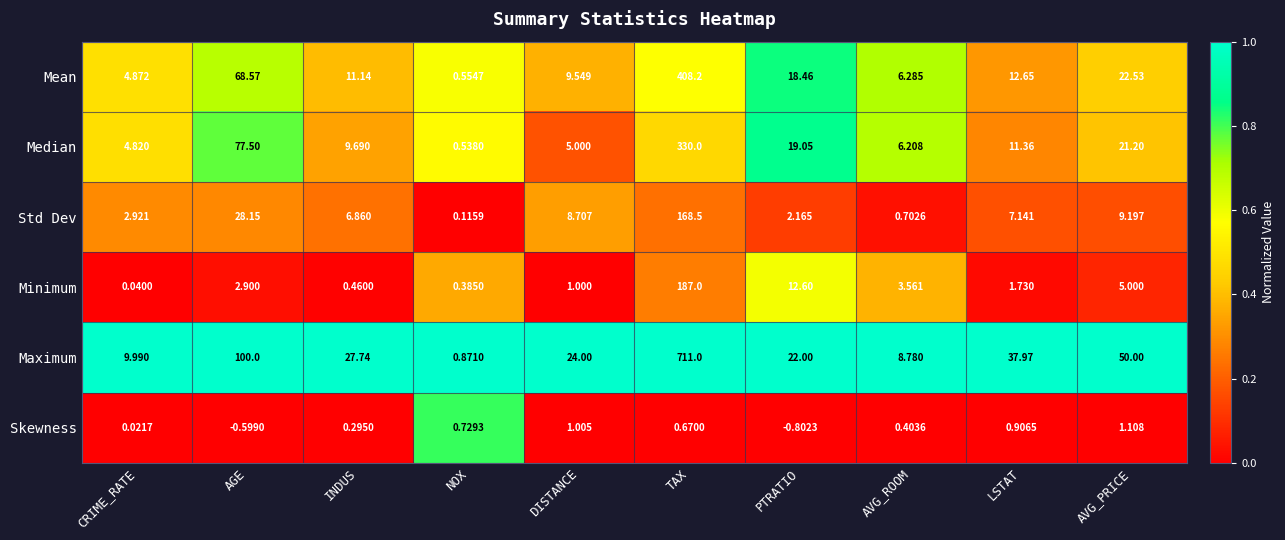

Which series has the largest range (max minus min)?

Maximum